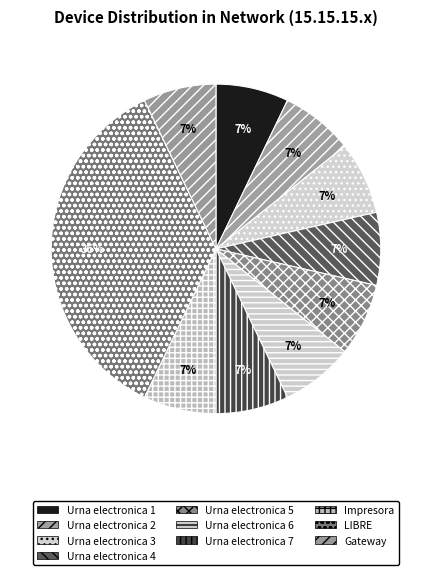

True or false: Urna electronica 5 accounts for 7% of the total.

True